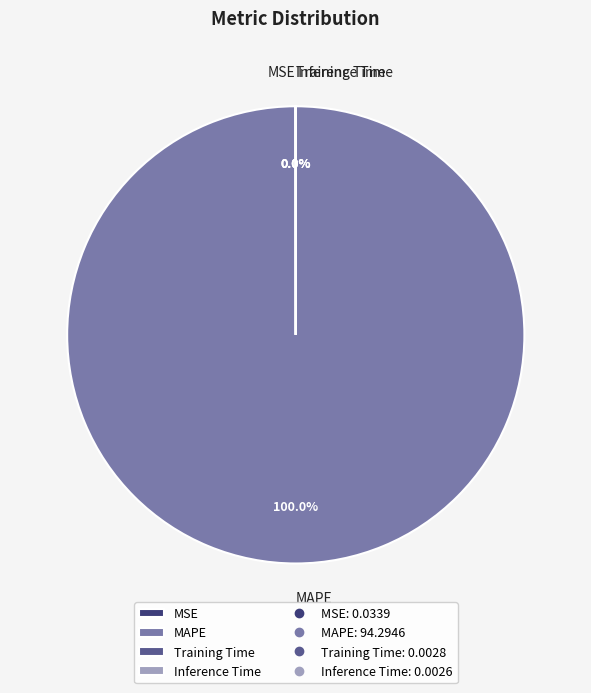

Which category accounts for the majority?

MAPE